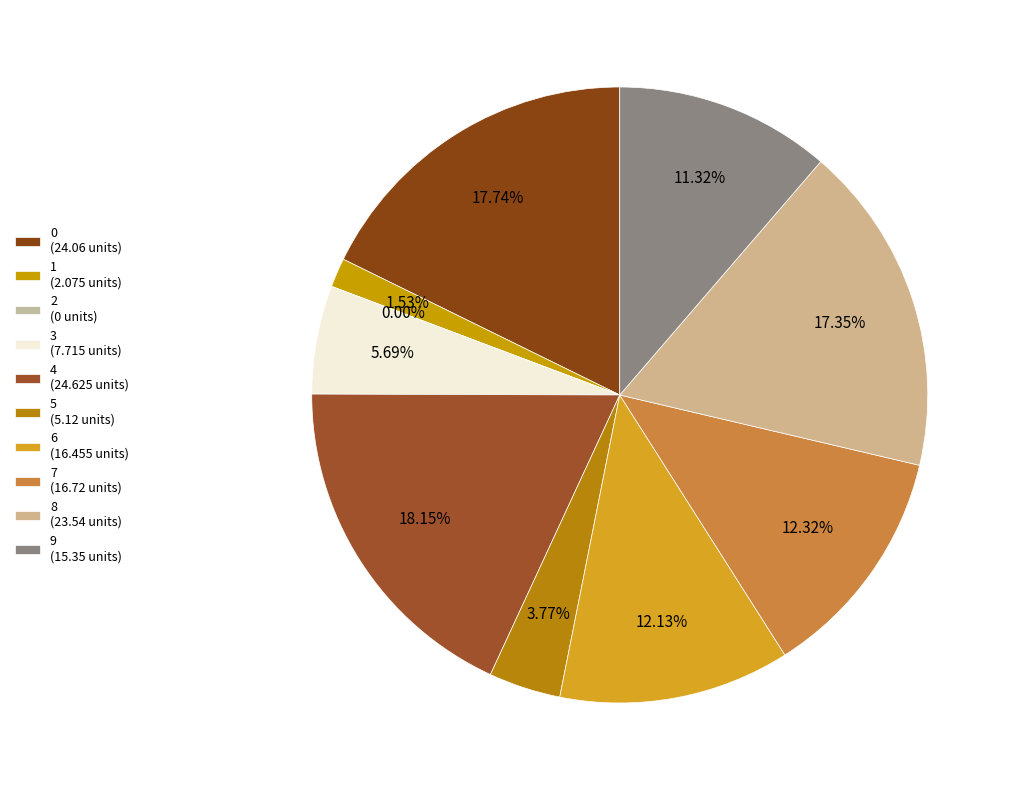

Is the sum of 7 and 8 greater than half?

No